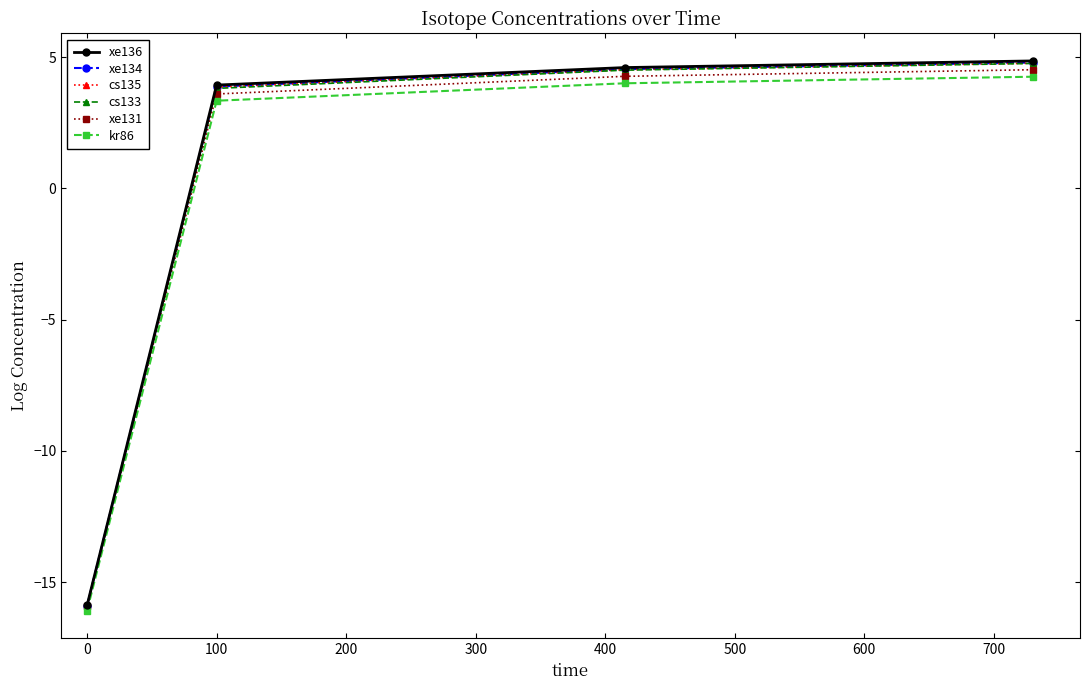

At how many categories does at least one series exceed -3?

3